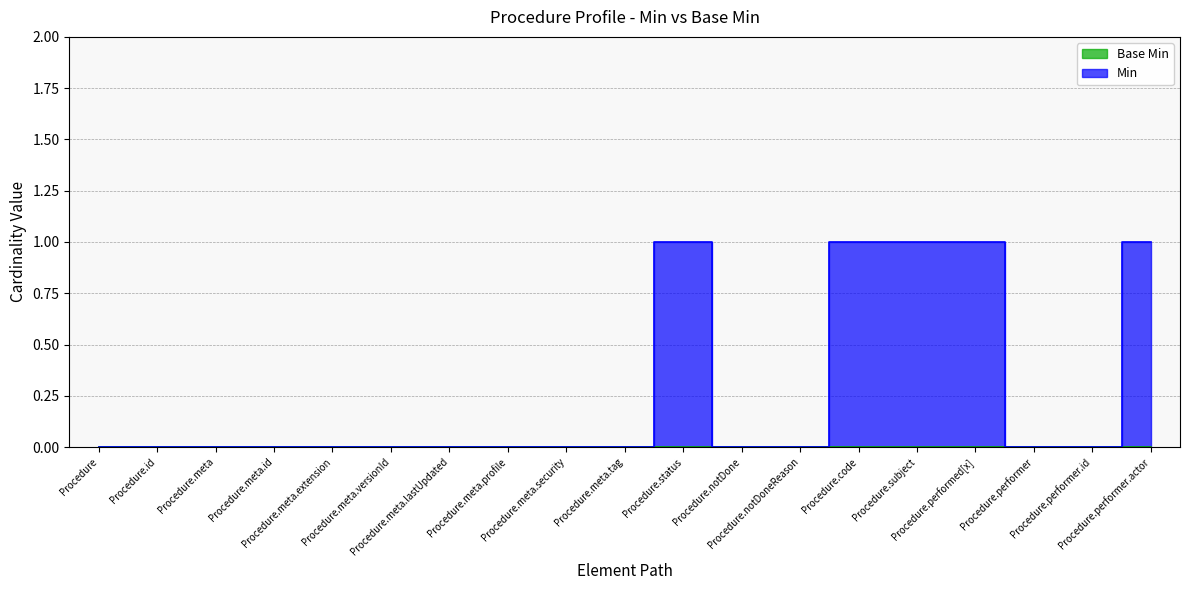

The chart shows a value of 1 at Procedure.meta. True or false?

False